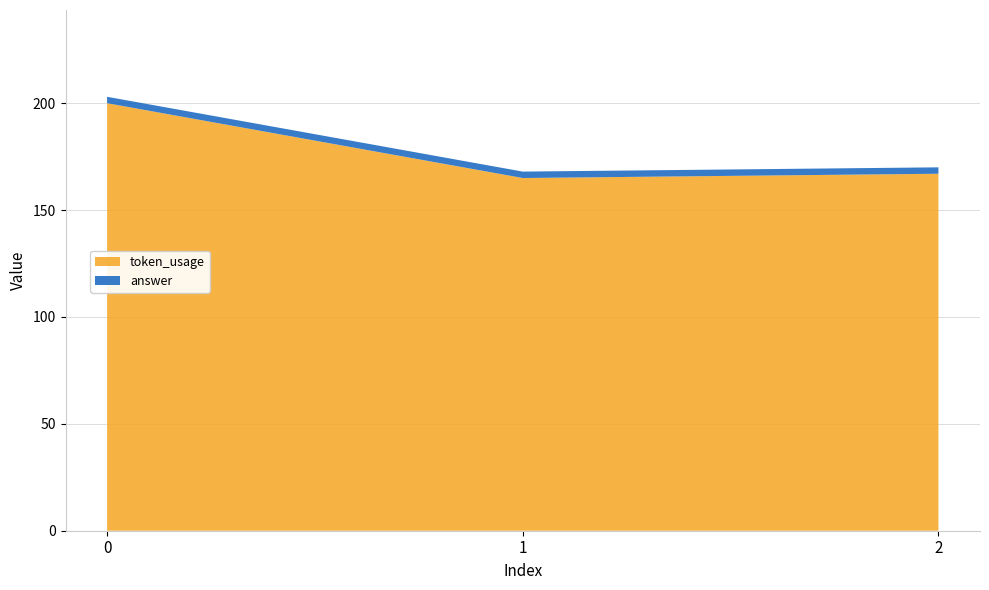

Reading left to right, transcribe all the data shown in this chart.

token_usage: 0=200	1=165	2=167
answer: 0=3	1=3	2=3